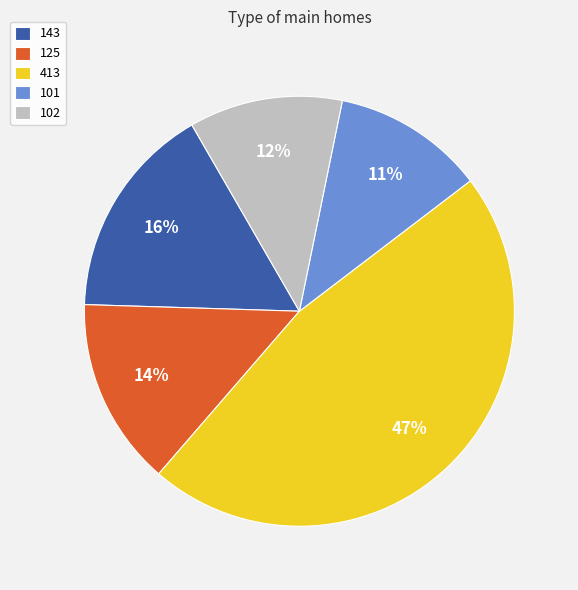

Which category has the biggest portion of the pie?

413